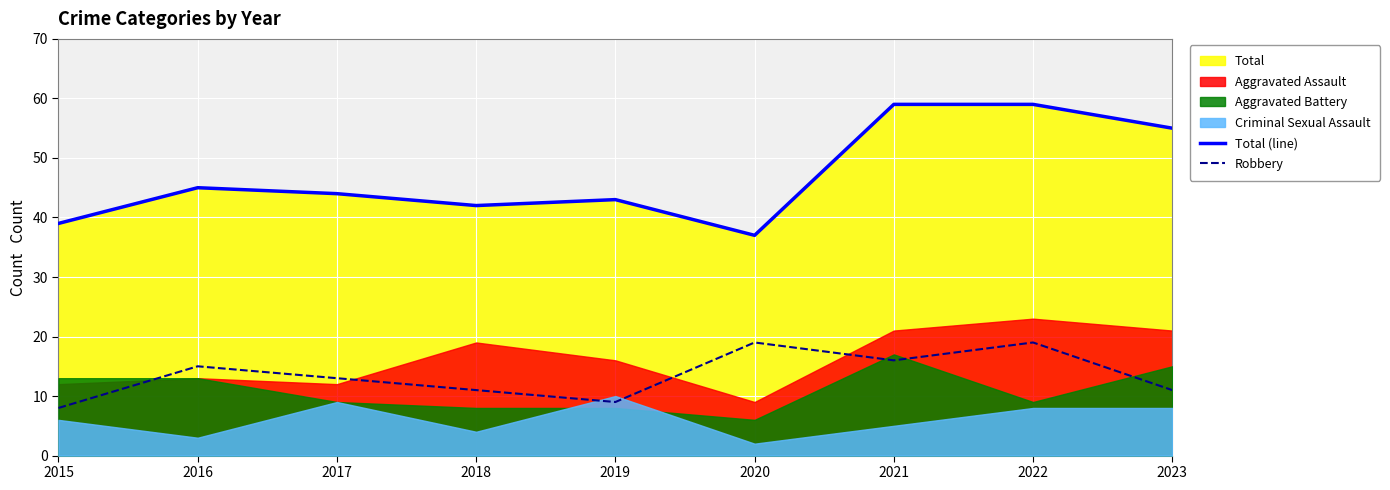

In Robbery, how many points are higher than both neighbors (excluding endpoints)?

3